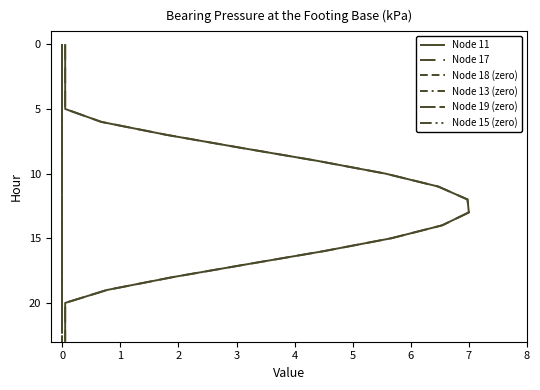

At 0, list the series in order from smallest to largest.

Node 11, Node 17, Node 18 (zero), Node 13 (zero), Node 19 (zero), Node 15 (zero)